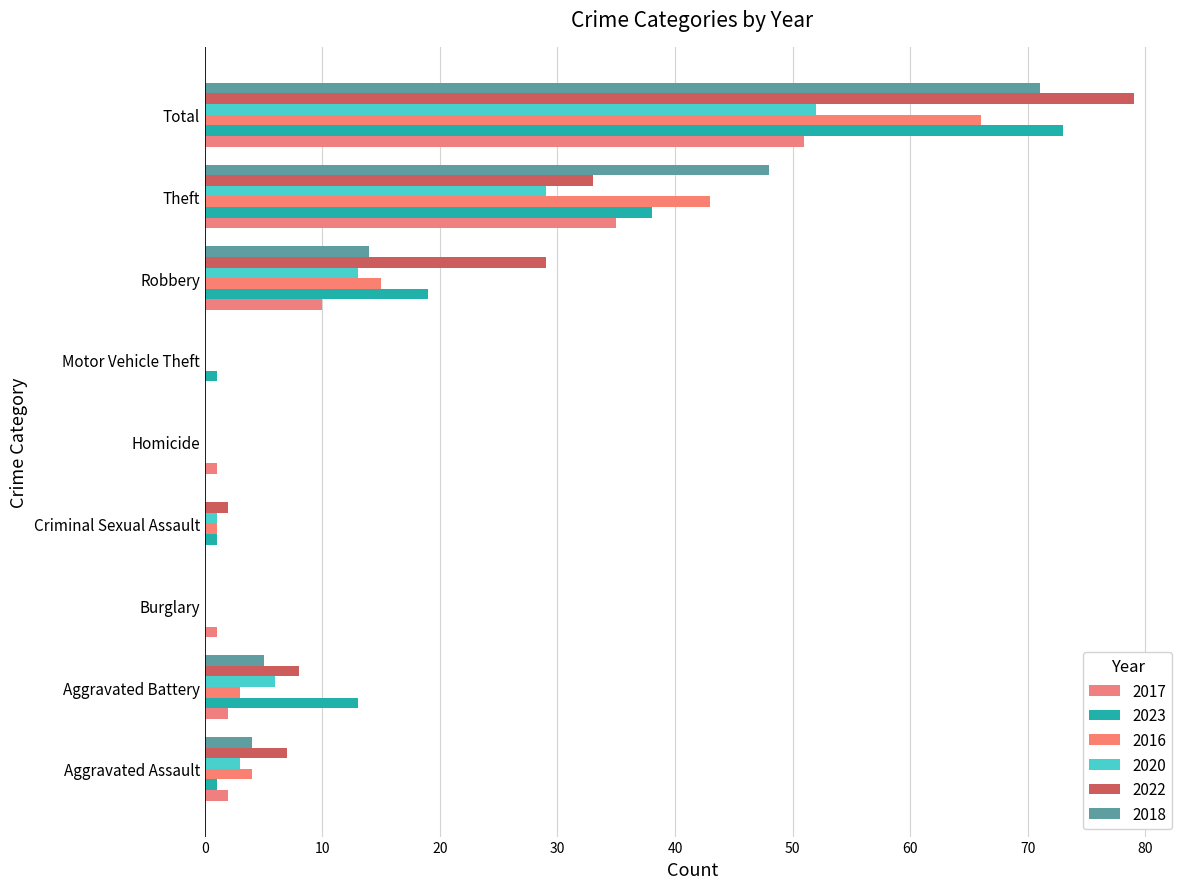

How many groups of bars are there?

9